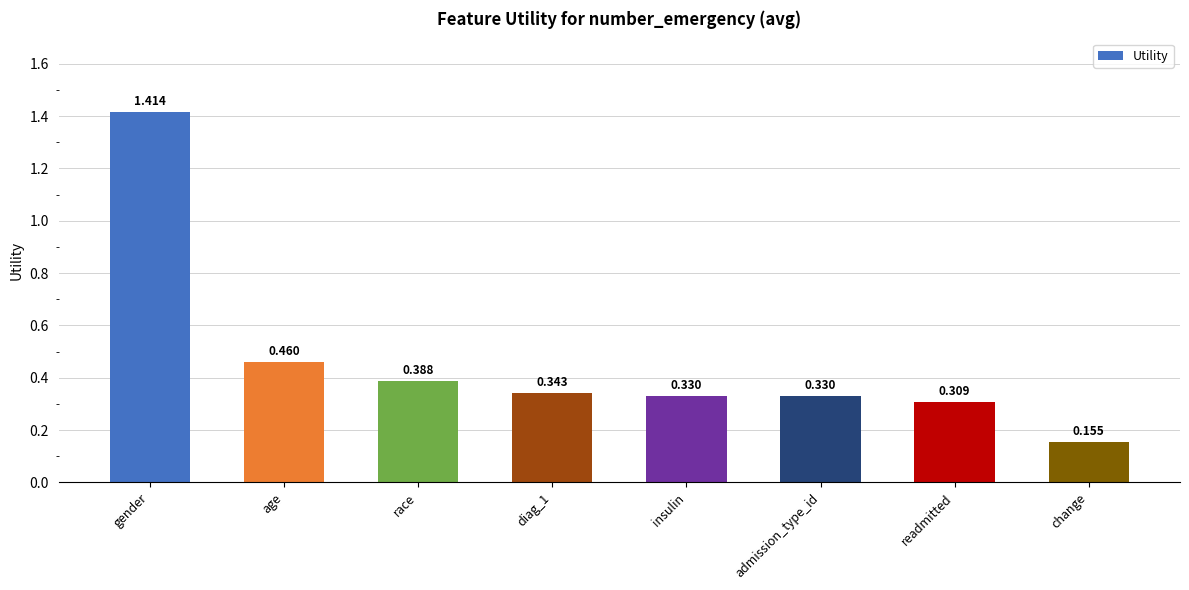

Which category has the lowest value across all series?

change